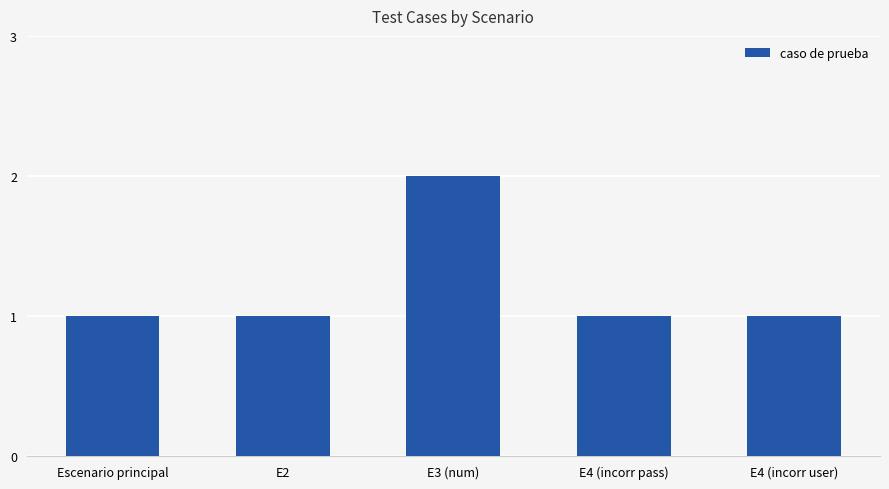

How many distinct data groups are displayed?

1